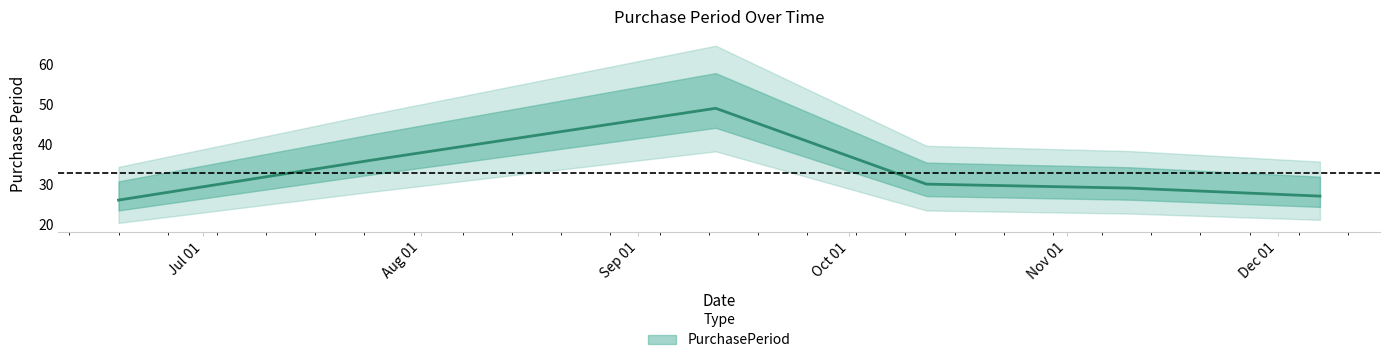

List the labels in order of value, smallest first.

2017-06-19, 2017-12-07, 2017-11-10, 2017-10-12, 2017-07-25, 2017-09-12